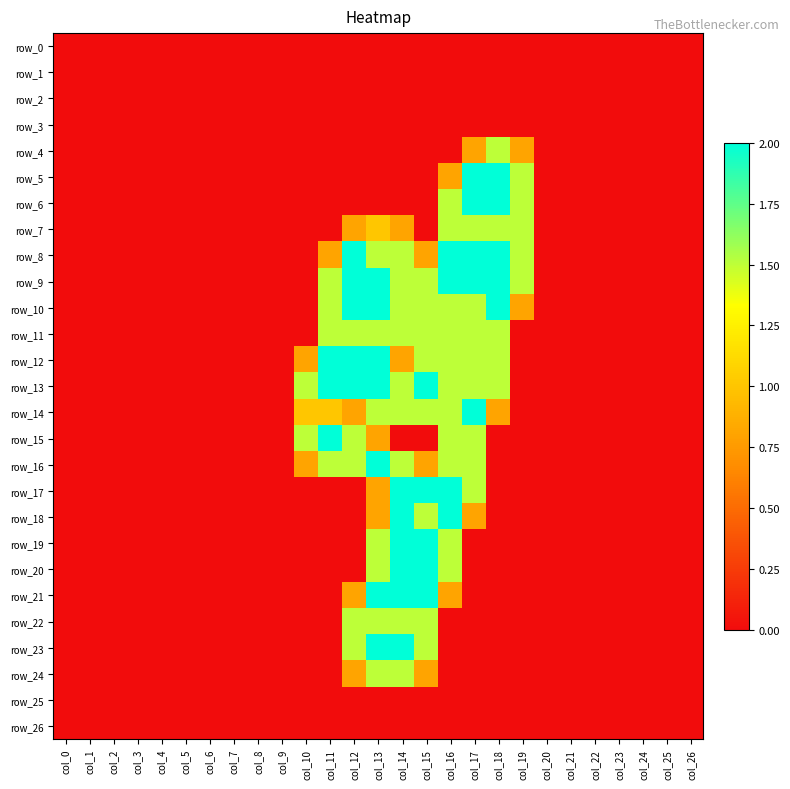

Reading left to right, list all the values displayed in this chart.

row_0: col_0=0.0	col_1=0.0	col_2=0.0	col_3=0.0	col_4=0.0	col_5=0.0	col_6=0.0	col_7=0.0	col_8=0.0	col_9=0.0	col_10=0.0	col_11=0.0	col_12=0.0	col_13=0.0	col_14=0.0	col_15=0.0	col_16=0.0	col_17=0.0	col_18=0.0	col_19=0.0	col_20=0.0	col_21=0.0	col_22=0.0	col_23=0.0	col_24=0.0	col_25=0.0	col_26=0.0
row_1: col_0=0.0	col_1=0.0	col_2=0.0	col_3=0.0	col_4=0.0	col_5=0.0	col_6=0.0	col_7=0.0	col_8=0.0	col_9=0.0	col_10=0.0	col_11=0.0	col_12=0.0	col_13=0.0	col_14=0.0	col_15=0.0	col_16=0.0	col_17=0.0	col_18=0.0	col_19=0.0	col_20=0.0	col_21=0.0	col_22=0.0	col_23=0.0	col_24=0.0	col_25=0.0	col_26=0.0
row_2: col_0=0.0	col_1=0.0	col_2=0.0	col_3=0.0	col_4=0.0	col_5=0.0	col_6=0.0	col_7=0.0	col_8=0.0	col_9=0.0	col_10=0.0	col_11=0.0	col_12=0.0	col_13=0.0	col_14=0.0	col_15=0.0	col_16=0.0	col_17=0.0	col_18=0.0	col_19=0.0	col_20=0.0	col_21=0.0	col_22=0.0	col_23=0.0	col_24=0.0	col_25=0.0	col_26=0.0
row_3: col_0=0.0	col_1=0.0	col_2=0.0	col_3=0.0	col_4=0.0	col_5=0.0	col_6=0.0	col_7=0.0	col_8=0.0	col_9=0.0	col_10=0.0	col_11=0.0	col_12=0.0	col_13=0.0	col_14=0.0	col_15=0.0	col_16=0.0	col_17=0.0	col_18=0.0	col_19=0.0	col_20=0.0	col_21=0.0	col_22=0.0	col_23=0.0	col_24=0.0	col_25=0.0	col_26=0.0
row_4: col_0=0.0	col_1=0.0	col_2=0.0	col_3=0.0	col_4=0.0	col_5=0.0	col_6=0.0	col_7=0.0	col_8=0.0	col_9=0.0	col_10=0.0	col_11=0.0	col_12=0.0	col_13=0.0	col_14=0.0	col_15=0.0	col_16=0.0	col_17=0.8	col_18=1.5	col_19=0.8	col_20=0.0	col_21=0.0	col_22=0.0	col_23=0.0	col_24=0.0	col_25=0.0	col_26=0.0
row_5: col_0=0.0	col_1=0.0	col_2=0.0	col_3=0.0	col_4=0.0	col_5=0.0	col_6=0.0	col_7=0.0	col_8=0.0	col_9=0.0	col_10=0.0	col_11=0.0	col_12=0.0	col_13=0.0	col_14=0.0	col_15=0.0	col_16=0.8	col_17=2.0	col_18=2.0	col_19=1.5	col_20=0.0	col_21=0.0	col_22=0.0	col_23=0.0	col_24=0.0	col_25=0.0	col_26=0.0
row_6: col_0=0.0	col_1=0.0	col_2=0.0	col_3=0.0	col_4=0.0	col_5=0.0	col_6=0.0	col_7=0.0	col_8=0.0	col_9=0.0	col_10=0.0	col_11=0.0	col_12=0.0	col_13=0.0	col_14=0.0	col_15=0.0	col_16=1.5	col_17=2.0	col_18=2.0	col_19=1.5	col_20=0.0	col_21=0.0	col_22=0.0	col_23=0.0	col_24=0.0	col_25=0.0	col_26=0.0
row_7: col_0=0.0	col_1=0.0	col_2=0.0	col_3=0.0	col_4=0.0	col_5=0.0	col_6=0.0	col_7=0.0	col_8=0.0	col_9=0.0	col_10=0.0	col_11=0.0	col_12=0.8	col_13=1.0	col_14=0.8	col_15=0.0	col_16=1.5	col_17=1.5	col_18=1.5	col_19=1.5	col_20=0.0	col_21=0.0	col_22=0.0	col_23=0.0	col_24=0.0	col_25=0.0	col_26=0.0
row_8: col_0=0.0	col_1=0.0	col_2=0.0	col_3=0.0	col_4=0.0	col_5=0.0	col_6=0.0	col_7=0.0	col_8=0.0	col_9=0.0	col_10=0.0	col_11=0.8	col_12=2.0	col_13=1.5	col_14=1.5	col_15=0.8	col_16=2.0	col_17=2.0	col_18=2.0	col_19=1.5	col_20=0.0	col_21=0.0	col_22=0.0	col_23=0.0	col_24=0.0	col_25=0.0	col_26=0.0
row_9: col_0=0.0	col_1=0.0	col_2=0.0	col_3=0.0	col_4=0.0	col_5=0.0	col_6=0.0	col_7=0.0	col_8=0.0	col_9=0.0	col_10=0.0	col_11=1.5	col_12=2.0	col_13=2.0	col_14=1.5	col_15=1.5	col_16=2.0	col_17=2.0	col_18=2.0	col_19=1.5	col_20=0.0	col_21=0.0	col_22=0.0	col_23=0.0	col_24=0.0	col_25=0.0	col_26=0.0
row_10: col_0=0.0	col_1=0.0	col_2=0.0	col_3=0.0	col_4=0.0	col_5=0.0	col_6=0.0	col_7=0.0	col_8=0.0	col_9=0.0	col_10=0.0	col_11=1.5	col_12=2.0	col_13=2.0	col_14=1.5	col_15=1.5	col_16=1.5	col_17=1.5	col_18=2.0	col_19=0.8	col_20=0.0	col_21=0.0	col_22=0.0	col_23=0.0	col_24=0.0	col_25=0.0	col_26=0.0
row_11: col_0=0.0	col_1=0.0	col_2=0.0	col_3=0.0	col_4=0.0	col_5=0.0	col_6=0.0	col_7=0.0	col_8=0.0	col_9=0.0	col_10=0.0	col_11=1.5	col_12=1.5	col_13=1.5	col_14=1.5	col_15=1.5	col_16=1.5	col_17=1.5	col_18=1.5	col_19=0.0	col_20=0.0	col_21=0.0	col_22=0.0	col_23=0.0	col_24=0.0	col_25=0.0	col_26=0.0
row_12: col_0=0.0	col_1=0.0	col_2=0.0	col_3=0.0	col_4=0.0	col_5=0.0	col_6=0.0	col_7=0.0	col_8=0.0	col_9=0.0	col_10=0.8	col_11=2.0	col_12=2.0	col_13=2.0	col_14=0.8	col_15=1.5	col_16=1.5	col_17=1.5	col_18=1.5	col_19=0.0	col_20=0.0	col_21=0.0	col_22=0.0	col_23=0.0	col_24=0.0	col_25=0.0	col_26=0.0
row_13: col_0=0.0	col_1=0.0	col_2=0.0	col_3=0.0	col_4=0.0	col_5=0.0	col_6=0.0	col_7=0.0	col_8=0.0	col_9=0.0	col_10=1.5	col_11=2.0	col_12=2.0	col_13=2.0	col_14=1.5	col_15=2.0	col_16=1.5	col_17=1.5	col_18=1.5	col_19=0.0	col_20=0.0	col_21=0.0	col_22=0.0	col_23=0.0	col_24=0.0	col_25=0.0	col_26=0.0
row_14: col_0=0.0	col_1=0.0	col_2=0.0	col_3=0.0	col_4=0.0	col_5=0.0	col_6=0.0	col_7=0.0	col_8=0.0	col_9=0.0	col_10=1.0	col_11=1.0	col_12=0.8	col_13=1.5	col_14=1.5	col_15=1.5	col_16=1.5	col_17=2.0	col_18=0.8	col_19=0.0	col_20=0.0	col_21=0.0	col_22=0.0	col_23=0.0	col_24=0.0	col_25=0.0	col_26=0.0
row_15: col_0=0.0	col_1=0.0	col_2=0.0	col_3=0.0	col_4=0.0	col_5=0.0	col_6=0.0	col_7=0.0	col_8=0.0	col_9=0.0	col_10=1.5	col_11=2.0	col_12=1.5	col_13=0.8	col_14=0.0	col_15=0.0	col_16=1.5	col_17=1.5	col_18=0.0	col_19=0.0	col_20=0.0	col_21=0.0	col_22=0.0	col_23=0.0	col_24=0.0	col_25=0.0	col_26=0.0
row_16: col_0=0.0	col_1=0.0	col_2=0.0	col_3=0.0	col_4=0.0	col_5=0.0	col_6=0.0	col_7=0.0	col_8=0.0	col_9=0.0	col_10=0.8	col_11=1.5	col_12=1.5	col_13=2.0	col_14=1.5	col_15=0.8	col_16=1.5	col_17=1.5	col_18=0.0	col_19=0.0	col_20=0.0	col_21=0.0	col_22=0.0	col_23=0.0	col_24=0.0	col_25=0.0	col_26=0.0
row_17: col_0=0.0	col_1=0.0	col_2=0.0	col_3=0.0	col_4=0.0	col_5=0.0	col_6=0.0	col_7=0.0	col_8=0.0	col_9=0.0	col_10=0.0	col_11=0.0	col_12=0.0	col_13=0.8	col_14=2.0	col_15=2.0	col_16=2.0	col_17=1.5	col_18=0.0	col_19=0.0	col_20=0.0	col_21=0.0	col_22=0.0	col_23=0.0	col_24=0.0	col_25=0.0	col_26=0.0
row_18: col_0=0.0	col_1=0.0	col_2=0.0	col_3=0.0	col_4=0.0	col_5=0.0	col_6=0.0	col_7=0.0	col_8=0.0	col_9=0.0	col_10=0.0	col_11=0.0	col_12=0.0	col_13=0.8	col_14=2.0	col_15=1.5	col_16=2.0	col_17=0.8	col_18=0.0	col_19=0.0	col_20=0.0	col_21=0.0	col_22=0.0	col_23=0.0	col_24=0.0	col_25=0.0	col_26=0.0
row_19: col_0=0.0	col_1=0.0	col_2=0.0	col_3=0.0	col_4=0.0	col_5=0.0	col_6=0.0	col_7=0.0	col_8=0.0	col_9=0.0	col_10=0.0	col_11=0.0	col_12=0.0	col_13=1.5	col_14=2.0	col_15=2.0	col_16=1.5	col_17=0.0	col_18=0.0	col_19=0.0	col_20=0.0	col_21=0.0	col_22=0.0	col_23=0.0	col_24=0.0	col_25=0.0	col_26=0.0
row_20: col_0=0.0	col_1=0.0	col_2=0.0	col_3=0.0	col_4=0.0	col_5=0.0	col_6=0.0	col_7=0.0	col_8=0.0	col_9=0.0	col_10=0.0	col_11=0.0	col_12=0.0	col_13=1.5	col_14=2.0	col_15=2.0	col_16=1.5	col_17=0.0	col_18=0.0	col_19=0.0	col_20=0.0	col_21=0.0	col_22=0.0	col_23=0.0	col_24=0.0	col_25=0.0	col_26=0.0
row_21: col_0=0.0	col_1=0.0	col_2=0.0	col_3=0.0	col_4=0.0	col_5=0.0	col_6=0.0	col_7=0.0	col_8=0.0	col_9=0.0	col_10=0.0	col_11=0.0	col_12=0.8	col_13=2.0	col_14=2.0	col_15=2.0	col_16=0.8	col_17=0.0	col_18=0.0	col_19=0.0	col_20=0.0	col_21=0.0	col_22=0.0	col_23=0.0	col_24=0.0	col_25=0.0	col_26=0.0
row_22: col_0=0.0	col_1=0.0	col_2=0.0	col_3=0.0	col_4=0.0	col_5=0.0	col_6=0.0	col_7=0.0	col_8=0.0	col_9=0.0	col_10=0.0	col_11=0.0	col_12=1.5	col_13=1.5	col_14=1.5	col_15=1.5	col_16=0.0	col_17=0.0	col_18=0.0	col_19=0.0	col_20=0.0	col_21=0.0	col_22=0.0	col_23=0.0	col_24=0.0	col_25=0.0	col_26=0.0
row_23: col_0=0.0	col_1=0.0	col_2=0.0	col_3=0.0	col_4=0.0	col_5=0.0	col_6=0.0	col_7=0.0	col_8=0.0	col_9=0.0	col_10=0.0	col_11=0.0	col_12=1.5	col_13=2.0	col_14=2.0	col_15=1.5	col_16=0.0	col_17=0.0	col_18=0.0	col_19=0.0	col_20=0.0	col_21=0.0	col_22=0.0	col_23=0.0	col_24=0.0	col_25=0.0	col_26=0.0
row_24: col_0=0.0	col_1=0.0	col_2=0.0	col_3=0.0	col_4=0.0	col_5=0.0	col_6=0.0	col_7=0.0	col_8=0.0	col_9=0.0	col_10=0.0	col_11=0.0	col_12=0.8	col_13=1.5	col_14=1.5	col_15=0.8	col_16=0.0	col_17=0.0	col_18=0.0	col_19=0.0	col_20=0.0	col_21=0.0	col_22=0.0	col_23=0.0	col_24=0.0	col_25=0.0	col_26=0.0
row_25: col_0=0.0	col_1=0.0	col_2=0.0	col_3=0.0	col_4=0.0	col_5=0.0	col_6=0.0	col_7=0.0	col_8=0.0	col_9=0.0	col_10=0.0	col_11=0.0	col_12=0.0	col_13=0.0	col_14=0.0	col_15=0.0	col_16=0.0	col_17=0.0	col_18=0.0	col_19=0.0	col_20=0.0	col_21=0.0	col_22=0.0	col_23=0.0	col_24=0.0	col_25=0.0	col_26=0.0
row_26: col_0=0.0	col_1=0.0	col_2=0.0	col_3=0.0	col_4=0.0	col_5=0.0	col_6=0.0	col_7=0.0	col_8=0.0	col_9=0.0	col_10=0.0	col_11=0.0	col_12=0.0	col_13=0.0	col_14=0.0	col_15=0.0	col_16=0.0	col_17=0.0	col_18=0.0	col_19=0.0	col_20=0.0	col_21=0.0	col_22=0.0	col_23=0.0	col_24=0.0	col_25=0.0	col_26=0.0